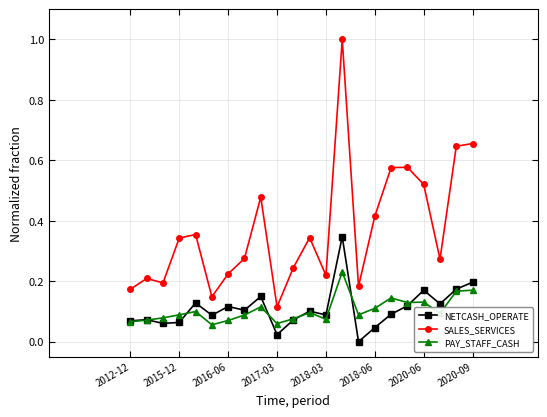

Rank the series by their maximum value, from highest to lowest.

SALES_SERVICES, NETCASH_OPERATE, PAY_STAFF_CASH